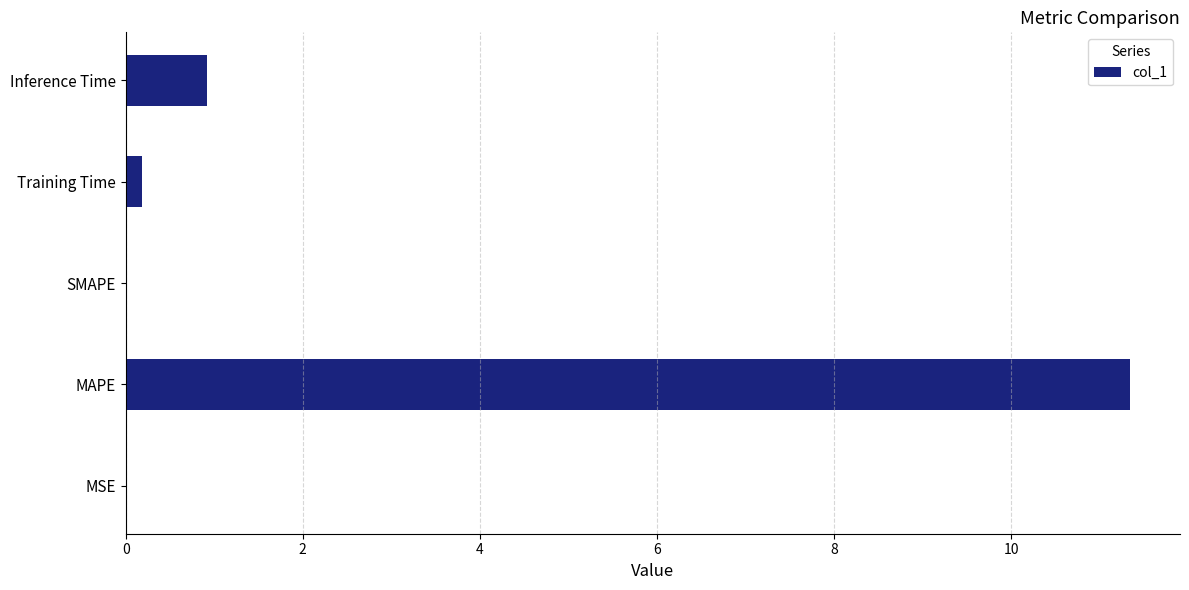

At which category does the chart reach its peak across all series?

MAPE